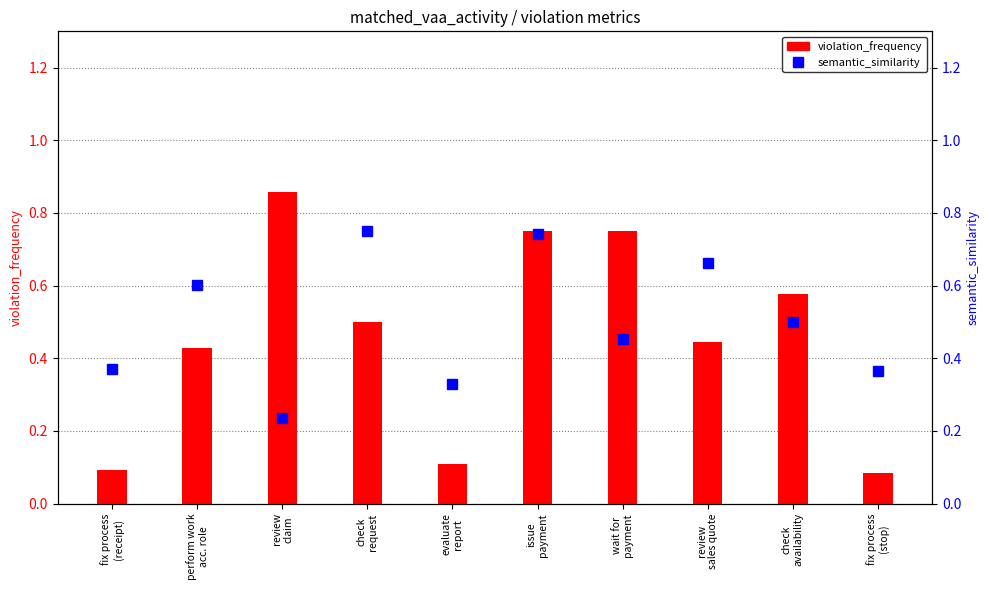

Count the violation_frequency values in the range 0 to 1.

10